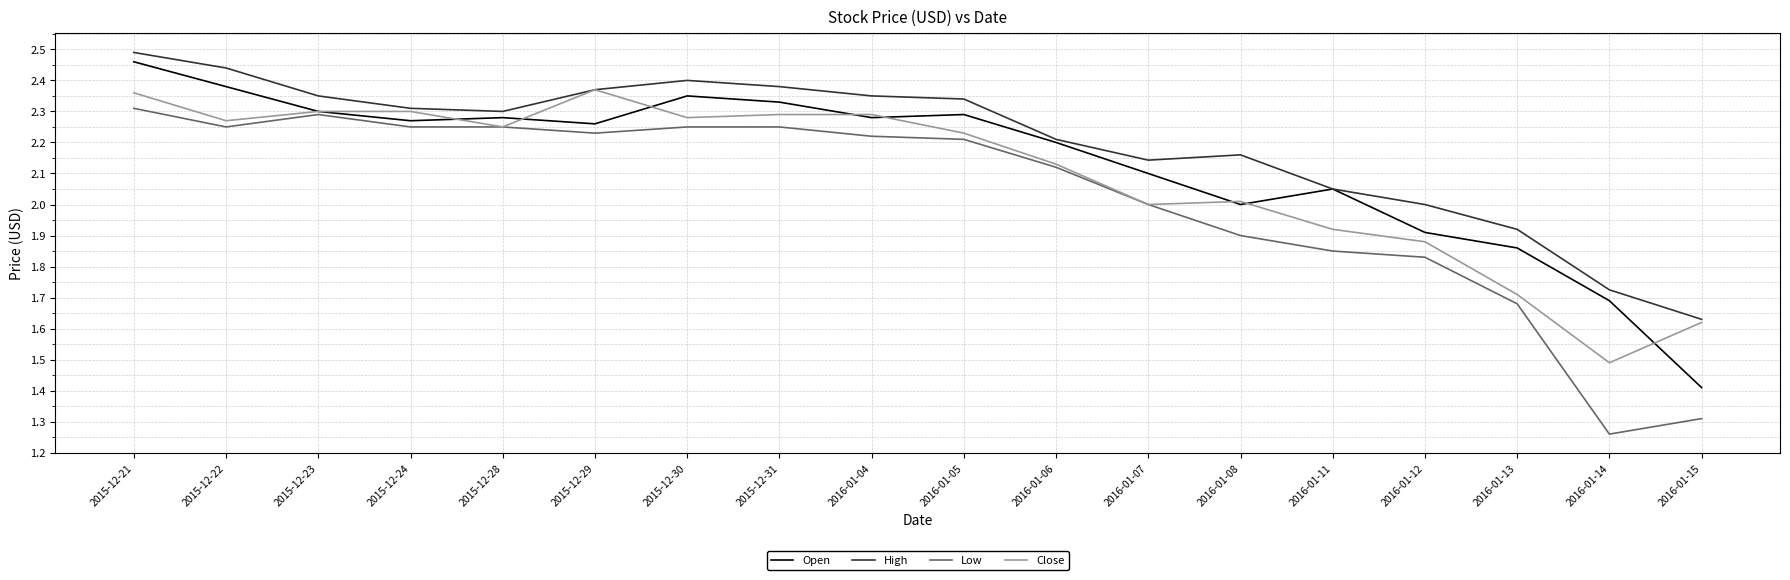

True or false: High and Low cross at least once.

False